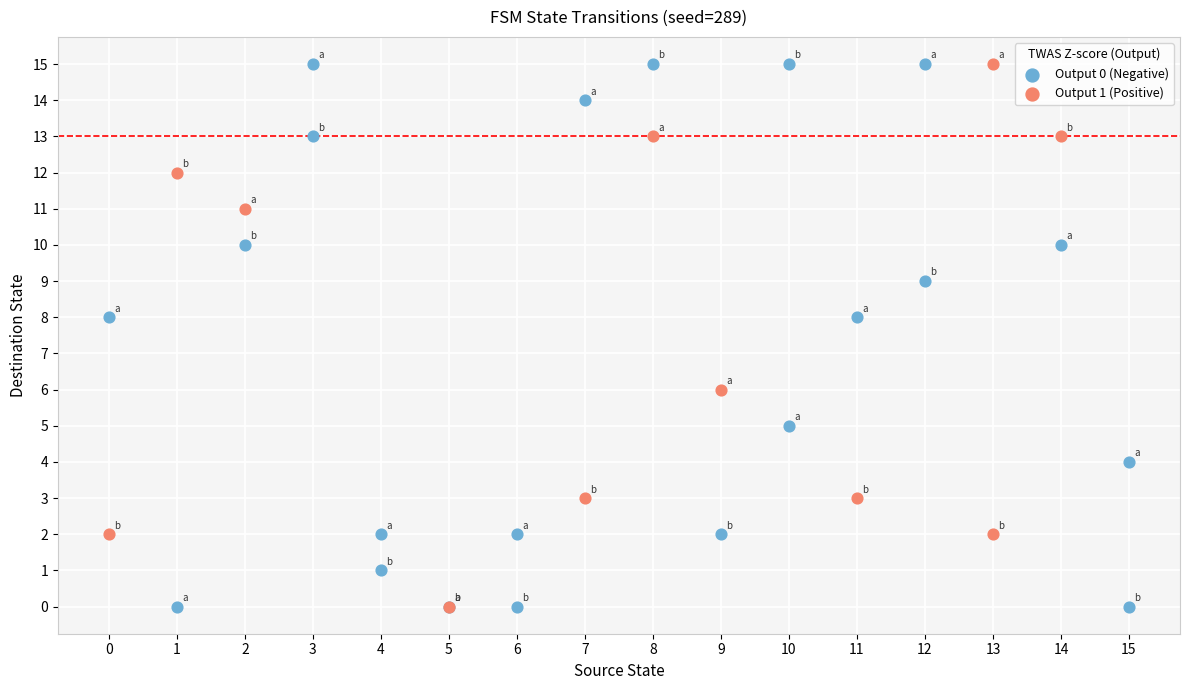

Which series has the largest Y range (max minus min)?

Output 0 (Negative)